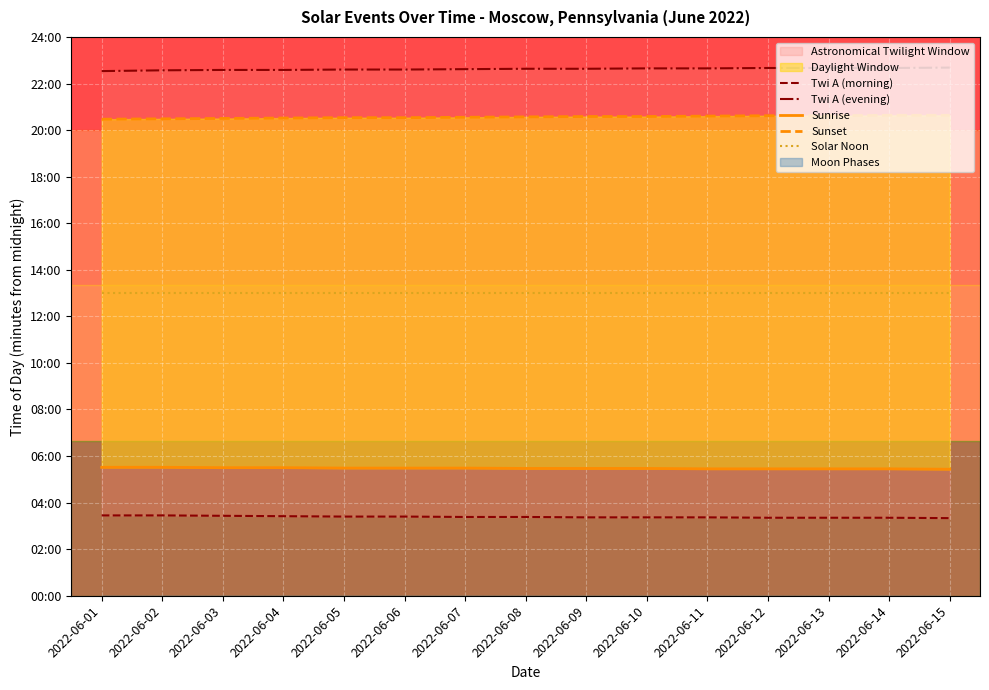

True or false: Solar Noon has more than 0 points higher than both neighbors.

False